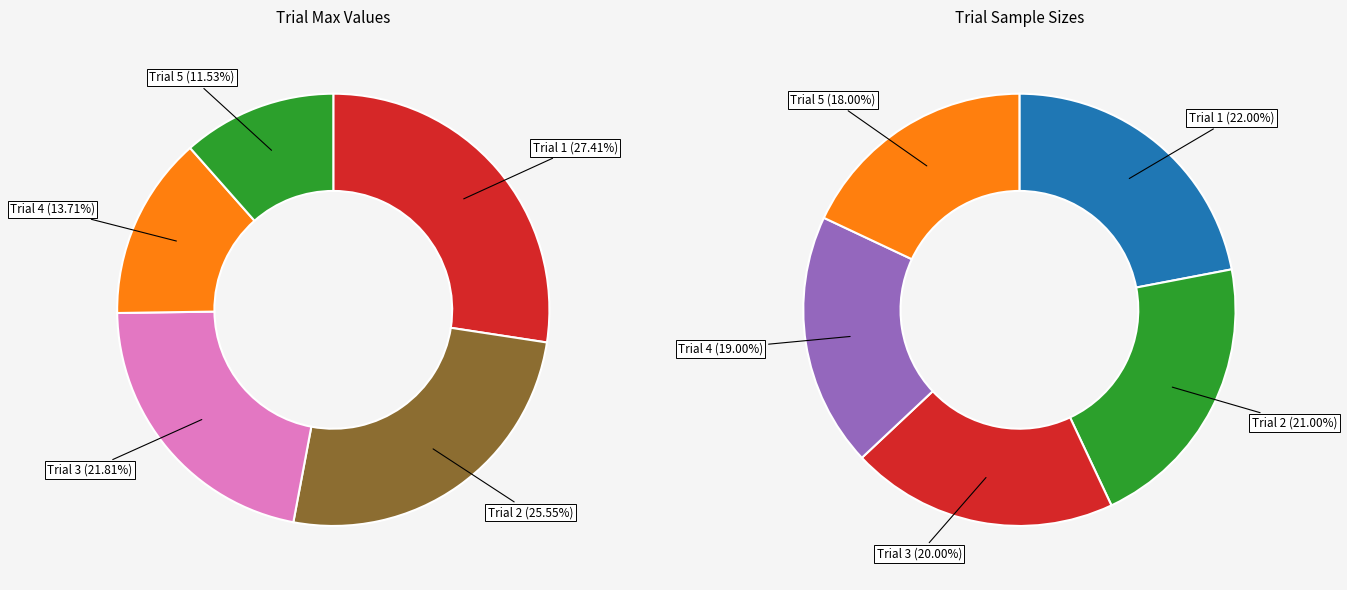

Does any single category account for the majority?

No